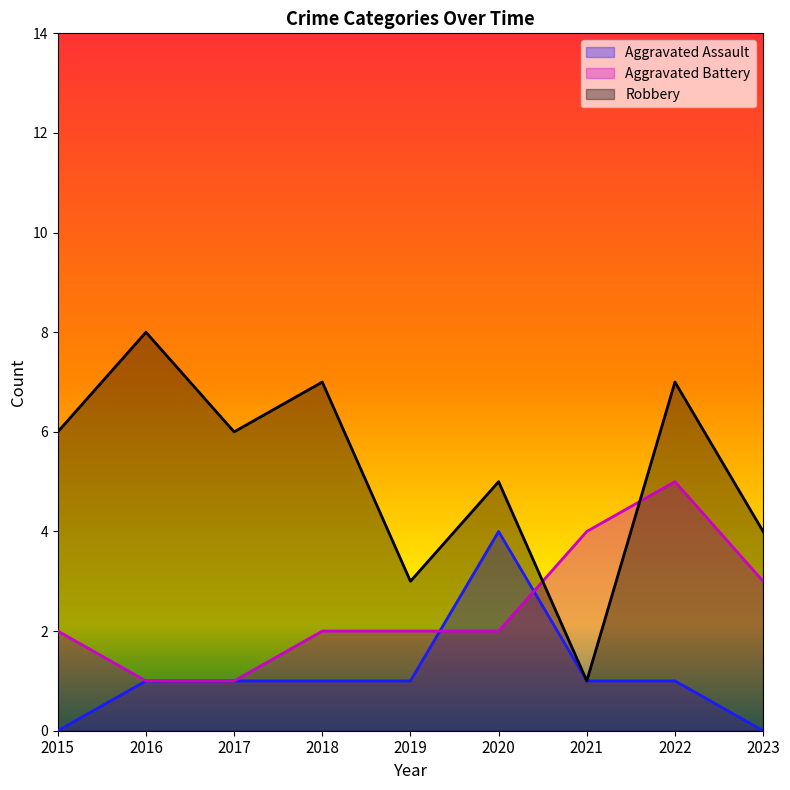

What is the difference between the highest and lowest values at 2017?

5